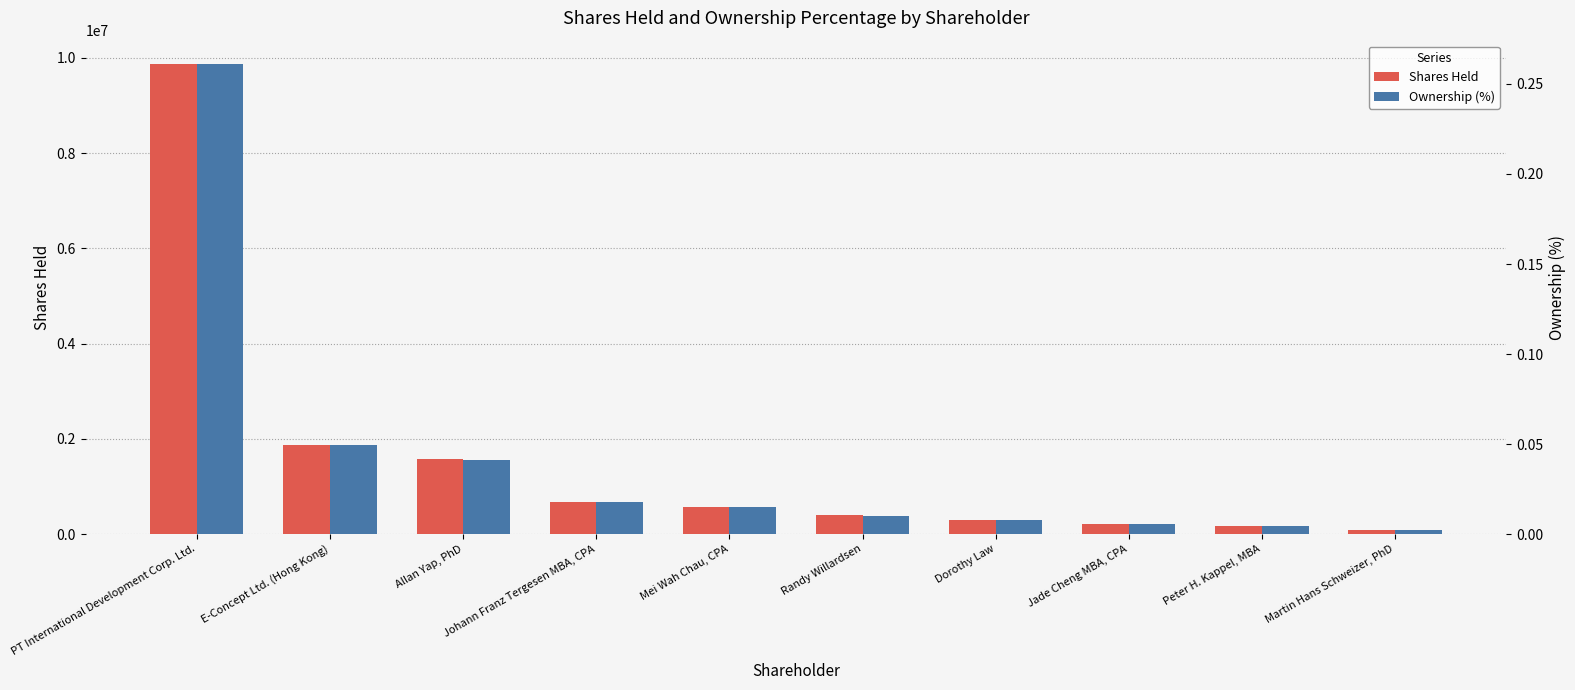

The Ownership (%) series shows 0.0 at Mei Wah Chau, CPA. True or false?

True